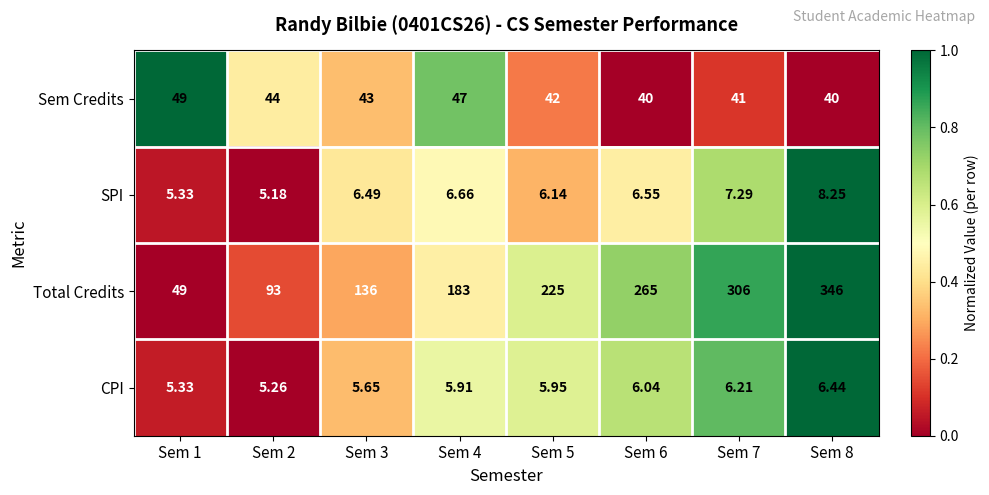

Between Sem 1 and Sem 5, which series saw the biggest shift?

Total Credits